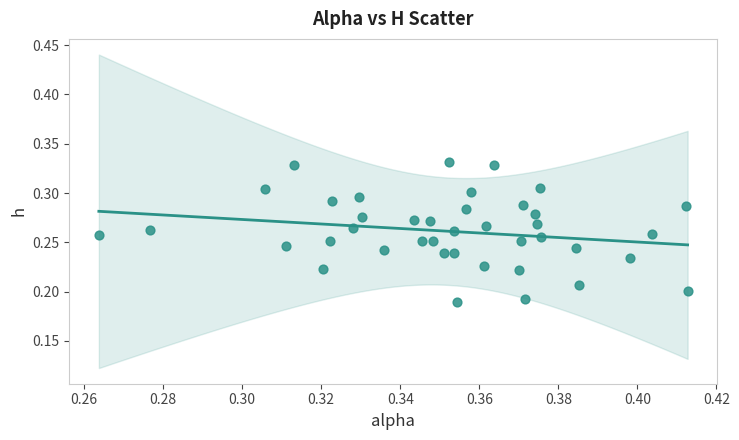

How many points are shown in the scatter plot?

40